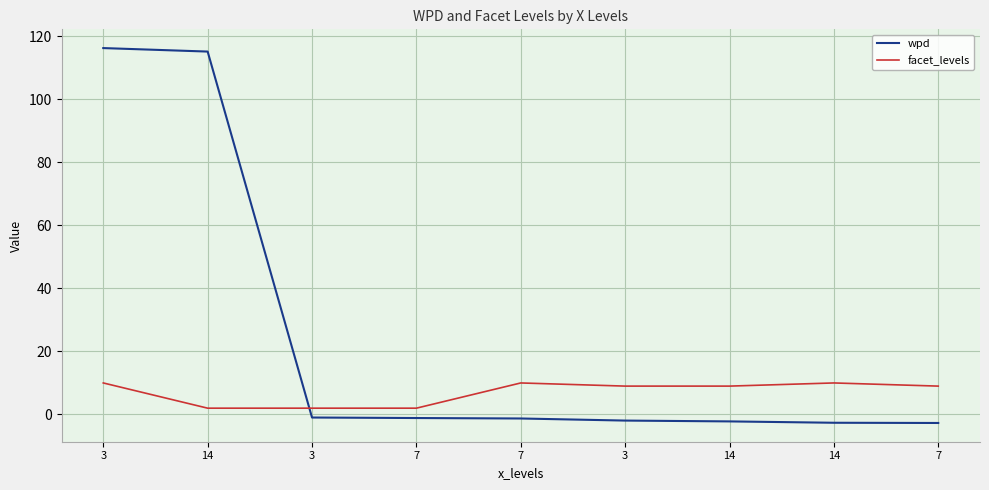

What is the lowest value of the facet_levels series?

2.0